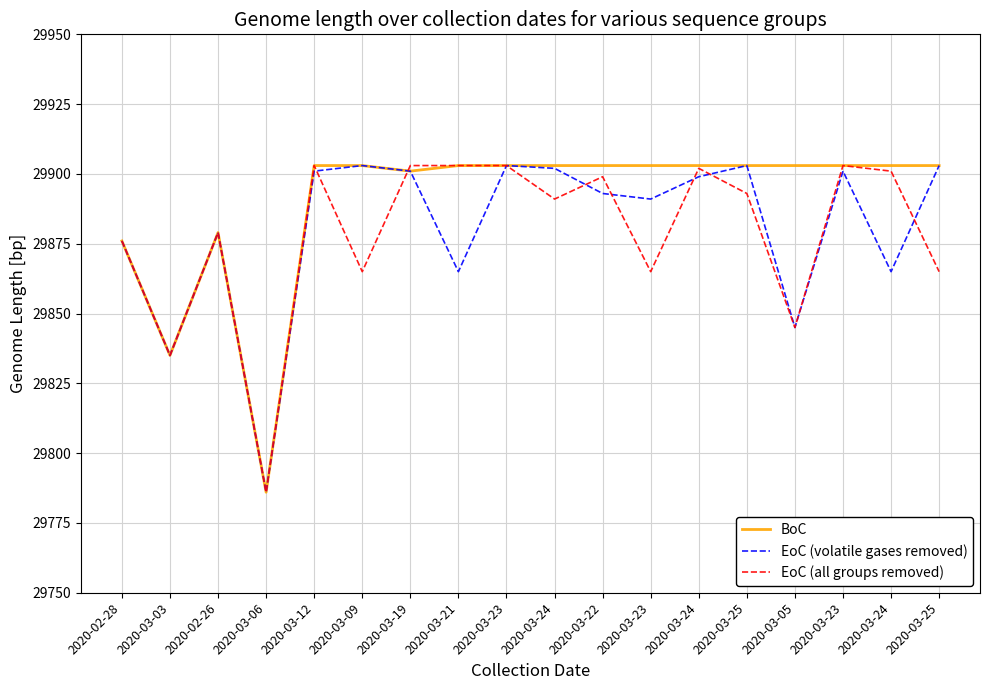

True or false: BoC and EoC (volatile gases removed) cross at least once.

False